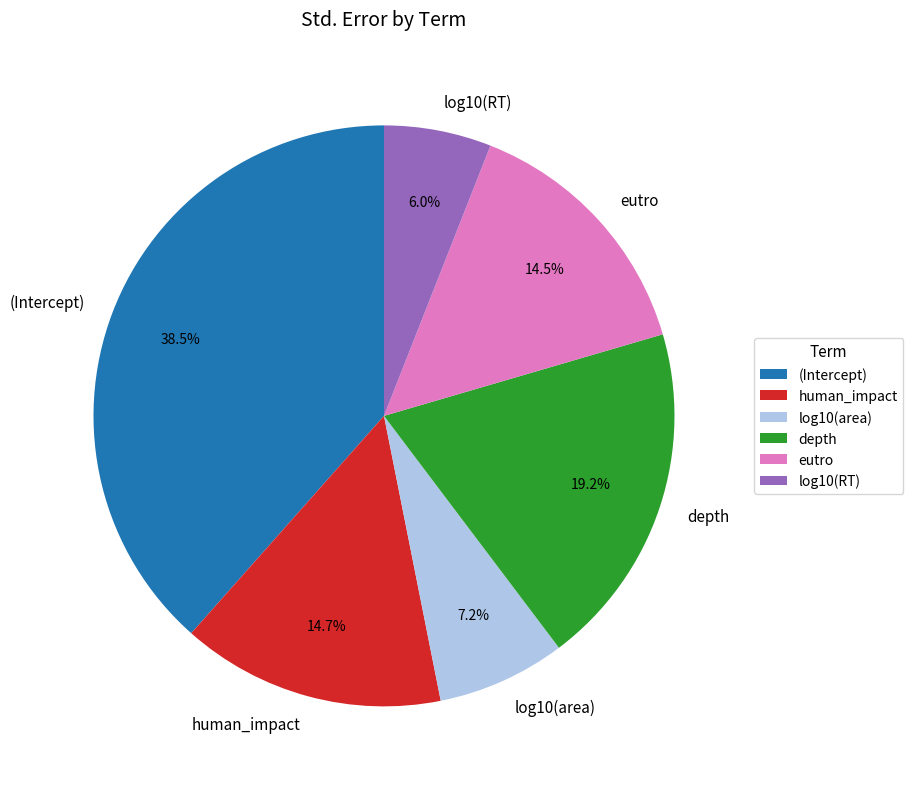

Between depth and human_impact, which is larger?

depth